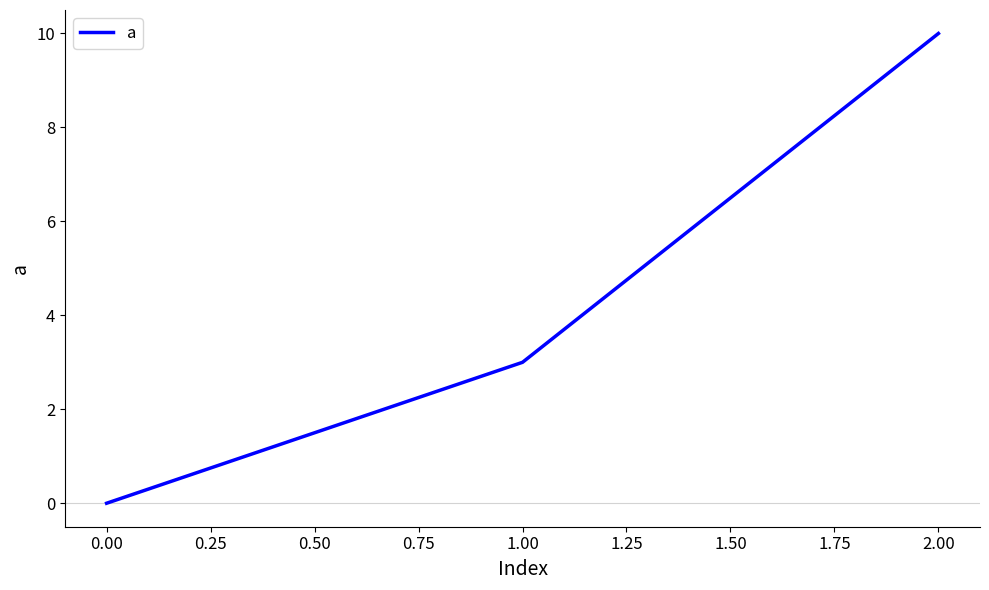

What is the sum of all values?

13